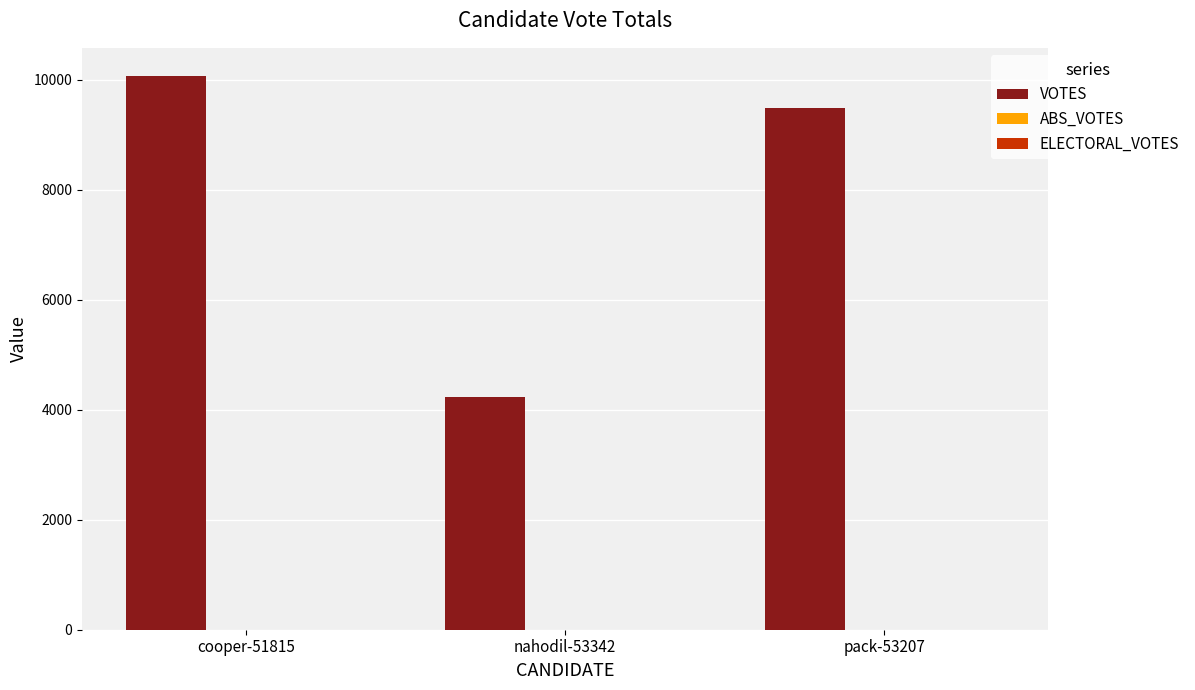

Reading left to right, transcribe all the data shown in this chart.

10079	4239	9482